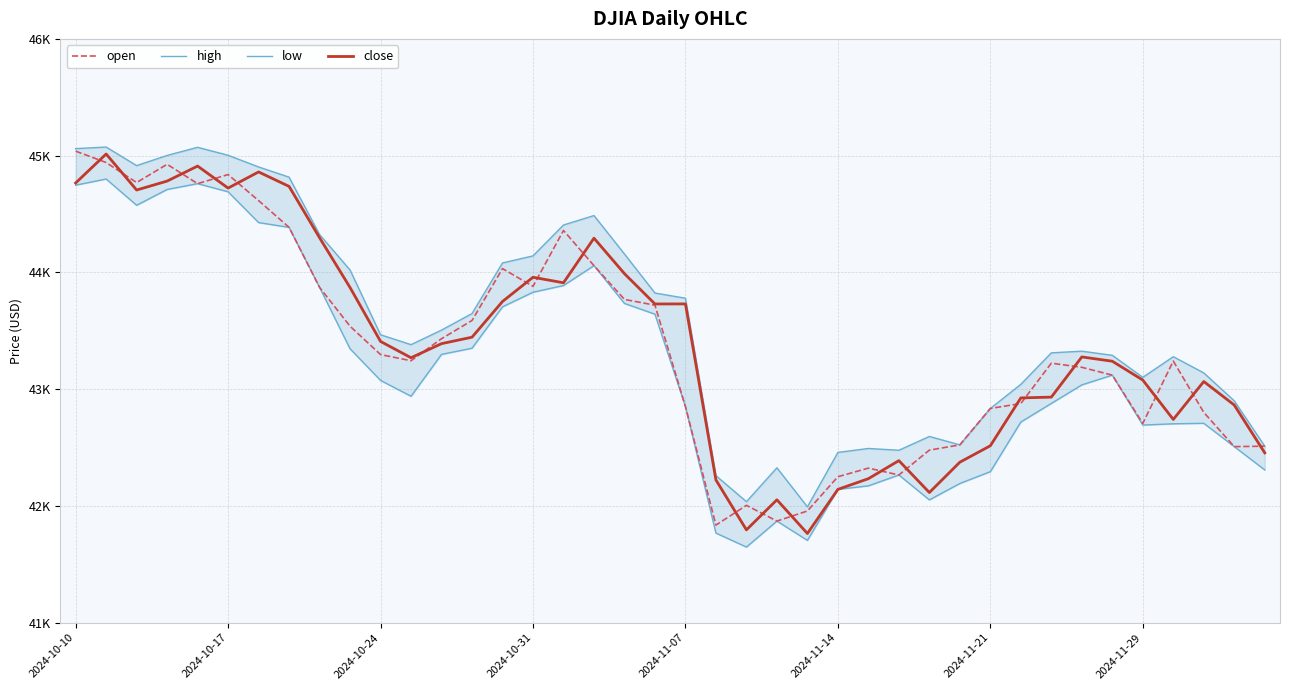

Which series has the largest total across all categories?

high